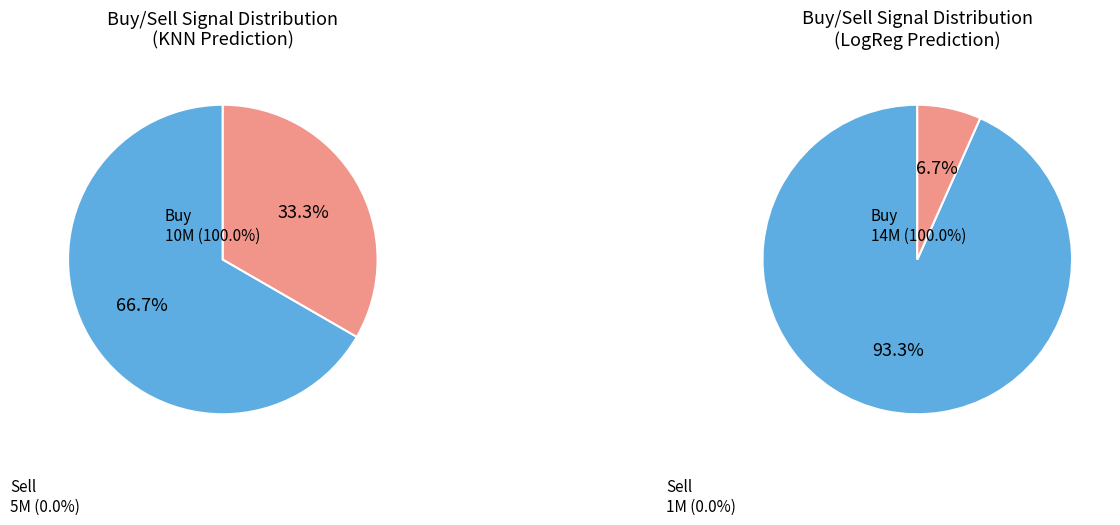

What is the ratio of the value at Buy to the value at Sell?

2.0